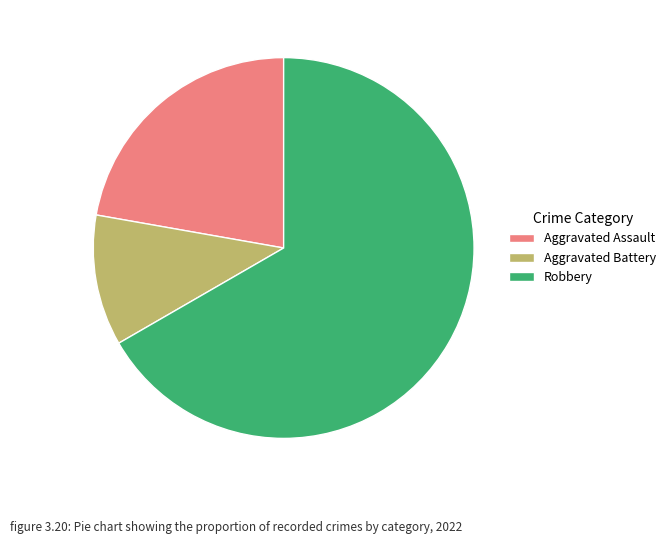

Combined, do Robbery and Aggravated Battery account for over 50%?

Yes